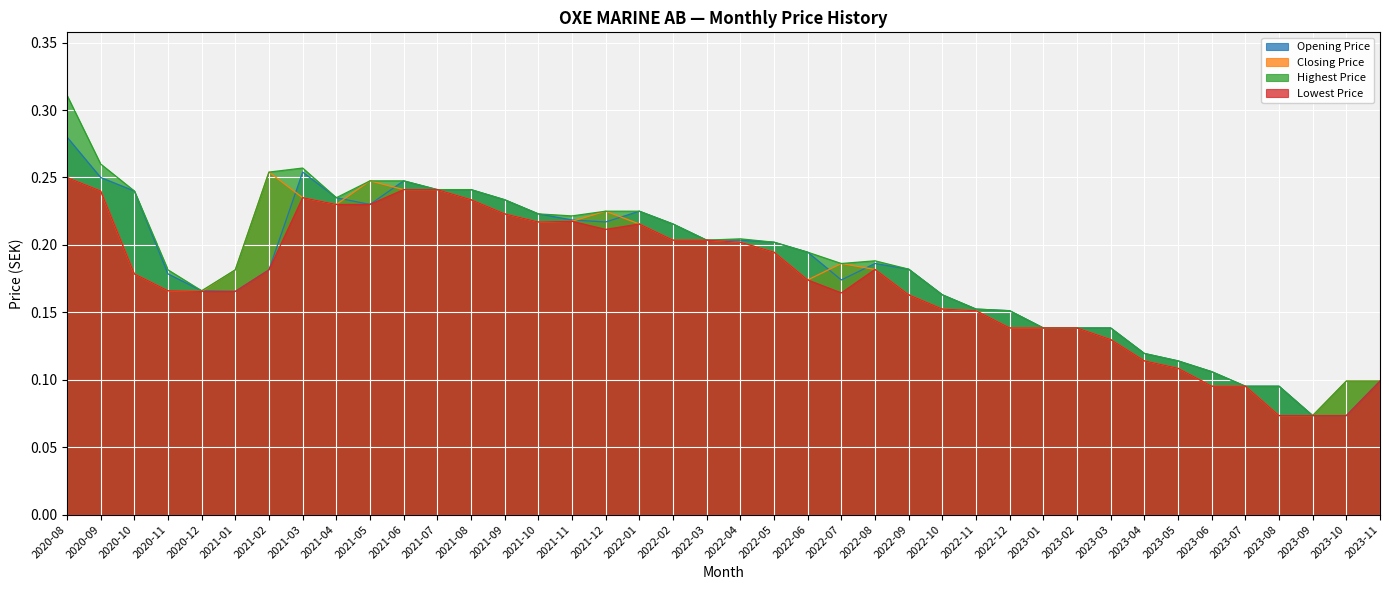

At which label is Highest Price closest to 0?

2023-09